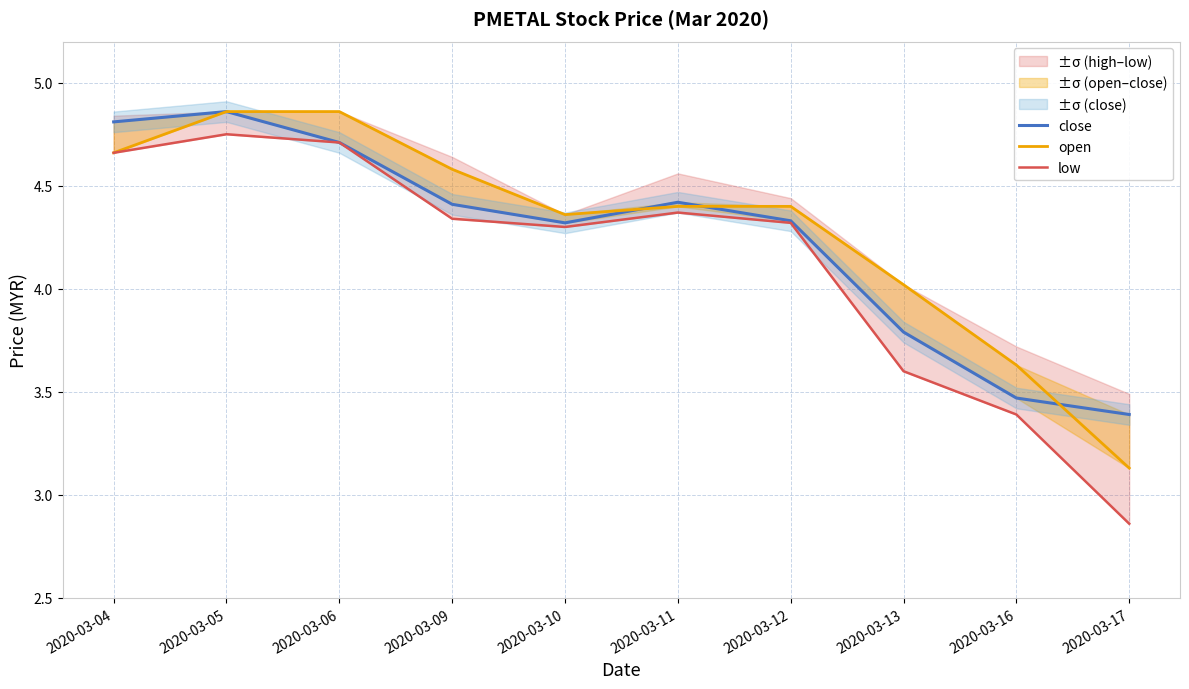

The close series shows 5.9 at 2020-03-10. True or false?

False